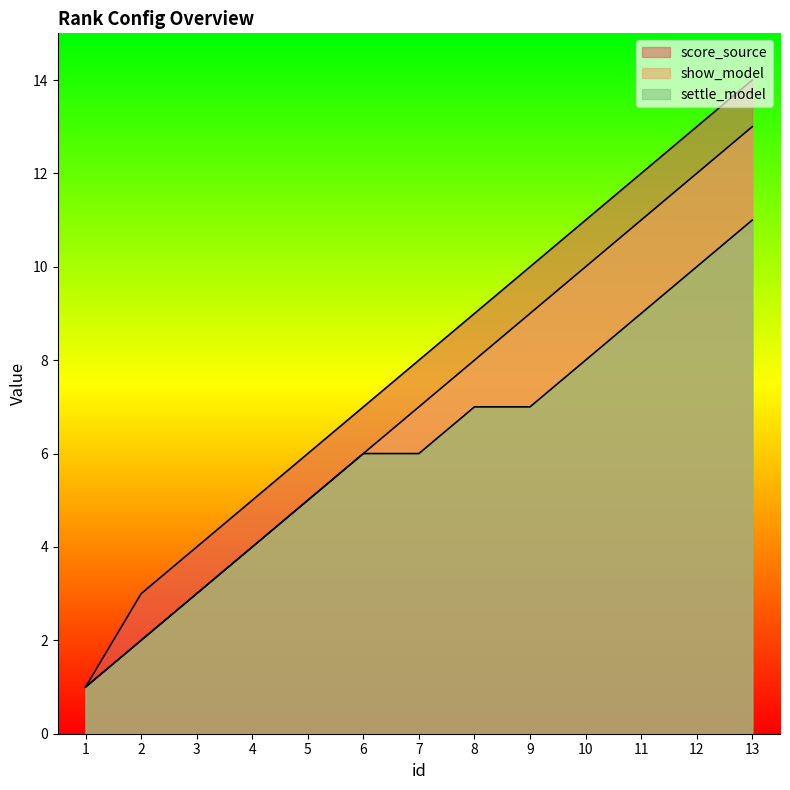

Count the settle_model values in the range 4 to 8.

7